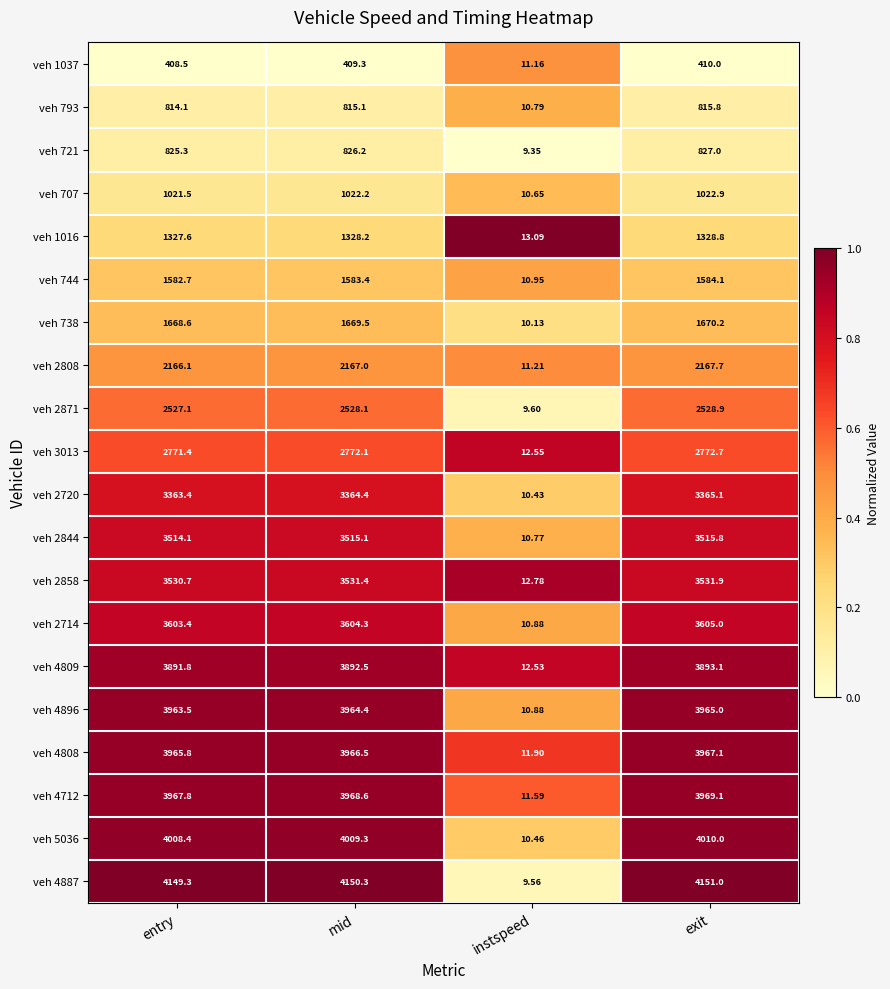

At which category is the sum across all series the highest?

exit